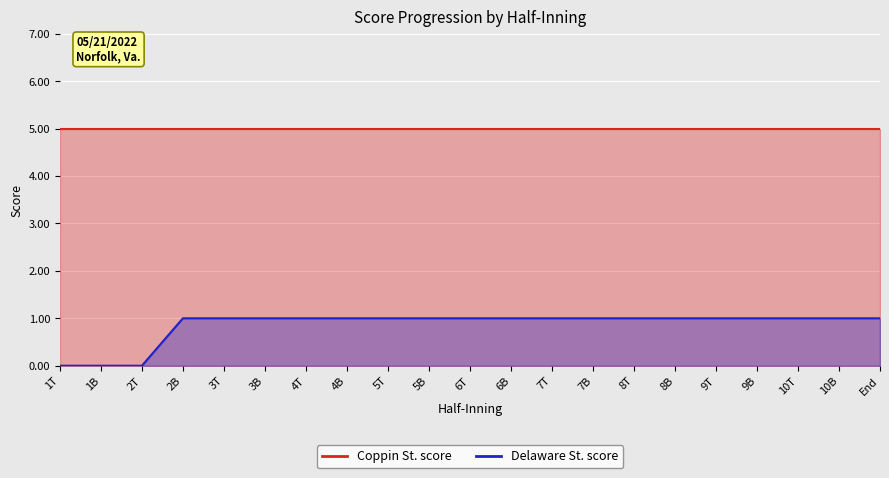

What is the difference between the maximum and minimum values?

1